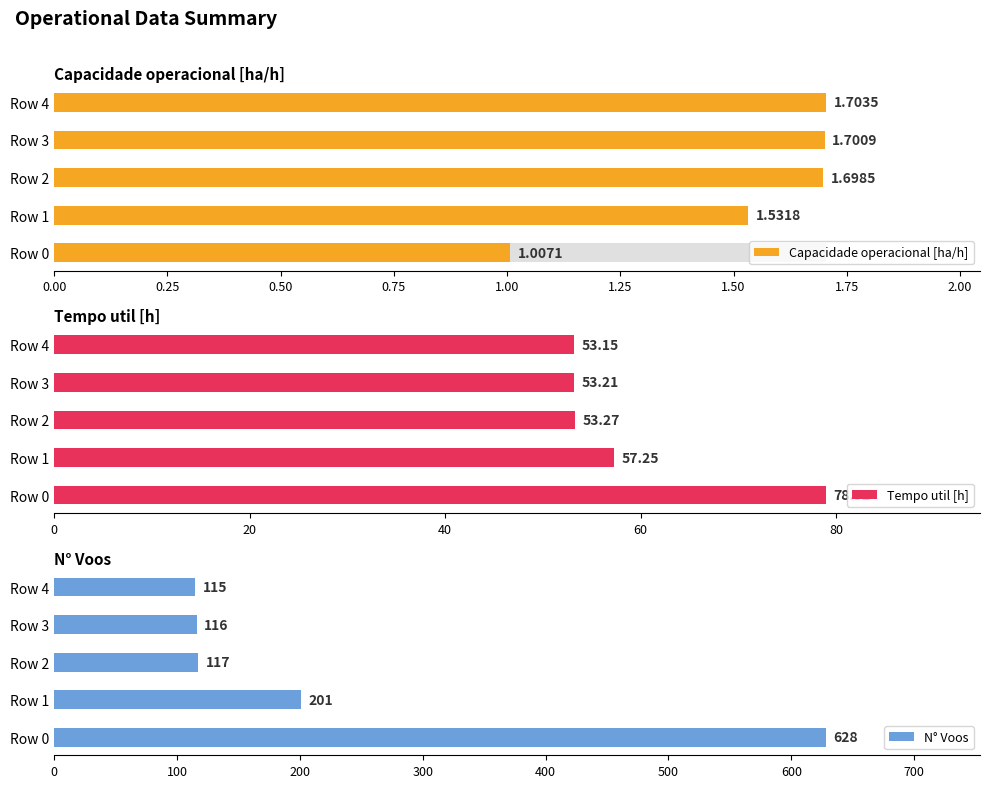

What is the highest value of the Capacidade operacional [ha/h] series?

1.7